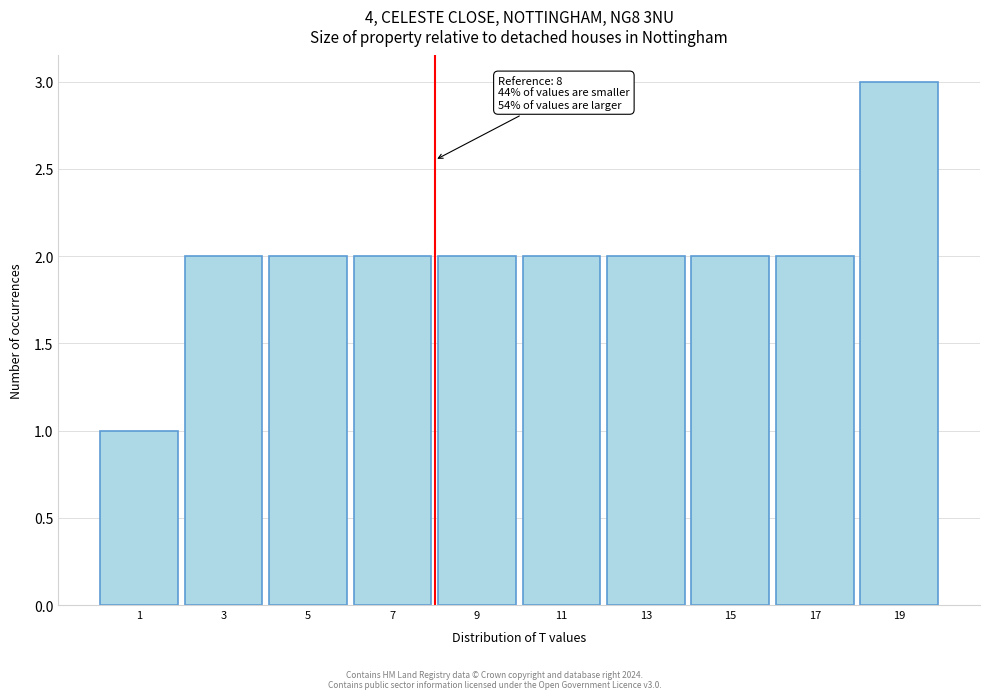

Which range on the x-axis has the tallest bar?

18 to 20